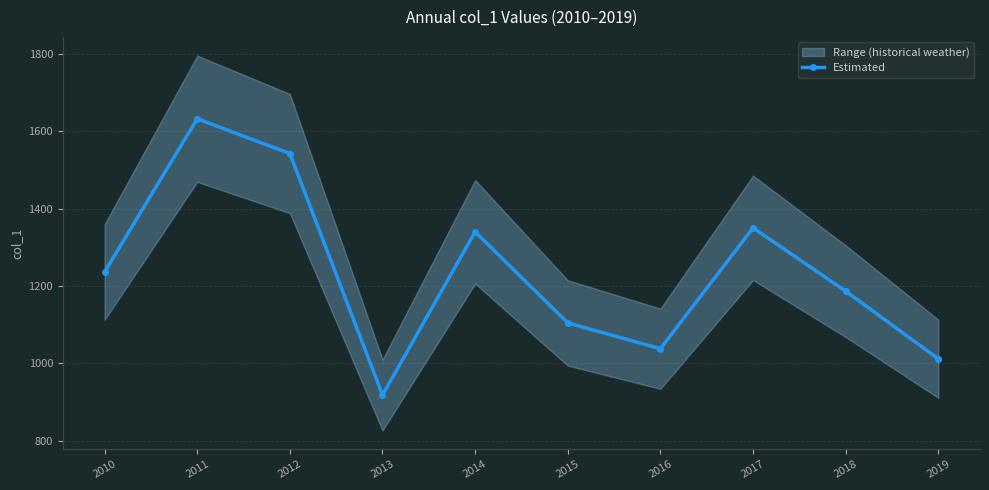

Reading left to right, what are all the values shown in this chart?

1235.9	1632.2	1542.2	917.8	1339.8	1104.2	1037.6	1350.1	1186.3	1011.5